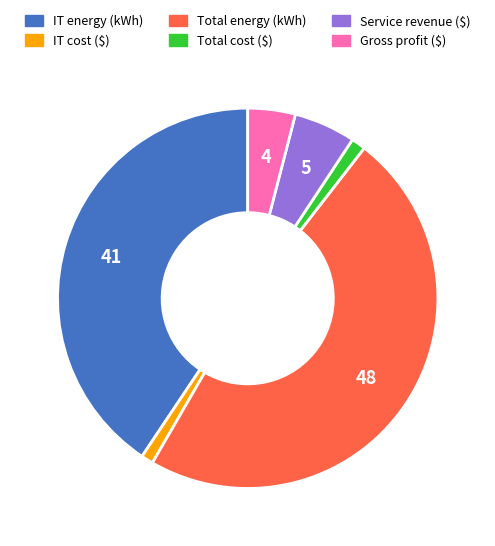

Is it true that IT cost ($) is 1% of the pie?

True